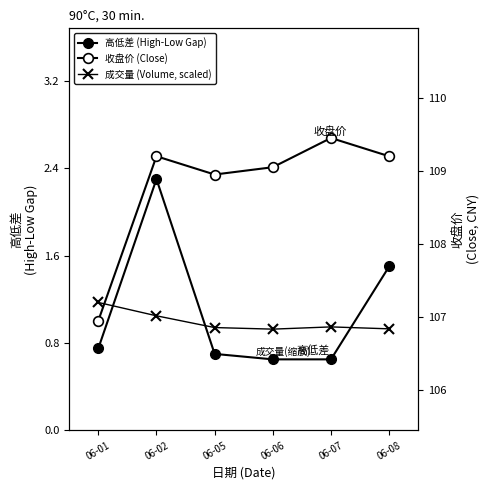

At 06-07, list the series in order from largest to smallest.

收盘价 (Close), 成交量 (Volume, scaled), 高低差 (High-Low Gap)